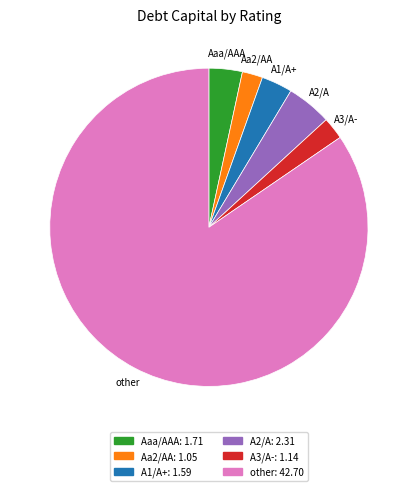

Count the number of slices in the pie.

6